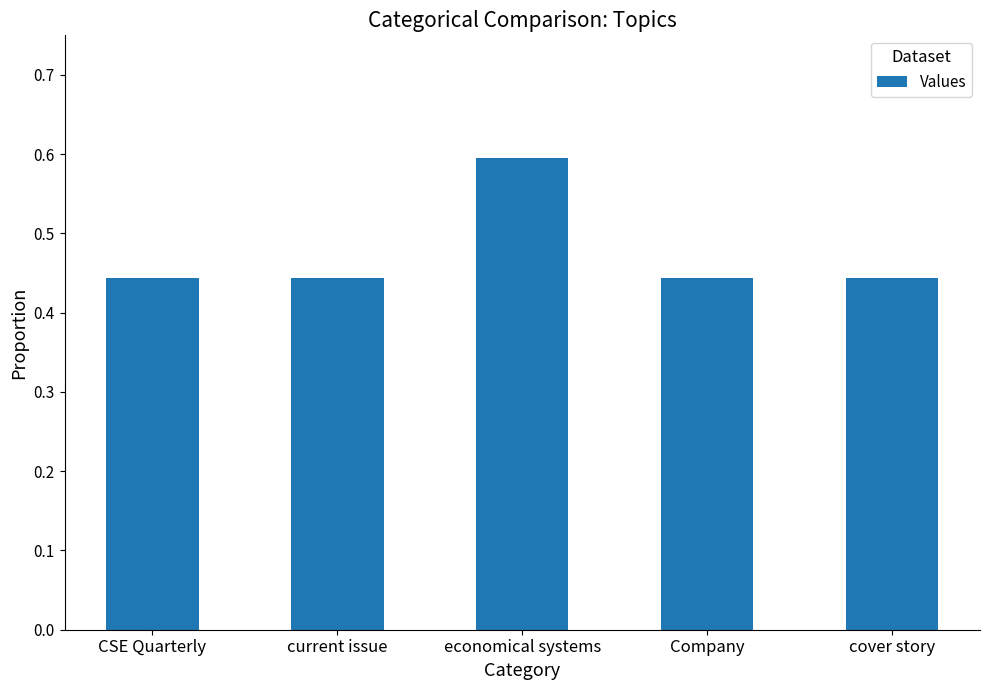

What is the greatest value displayed?

0.6